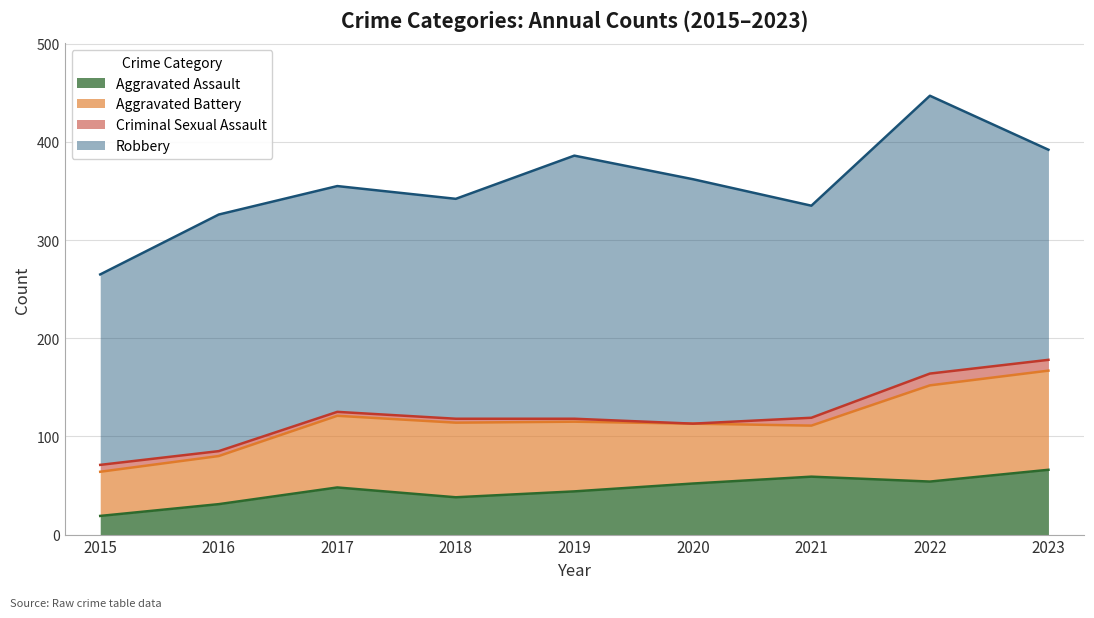

In Aggravated Assault, how many points are lower than both neighbors (excluding endpoints)?

2